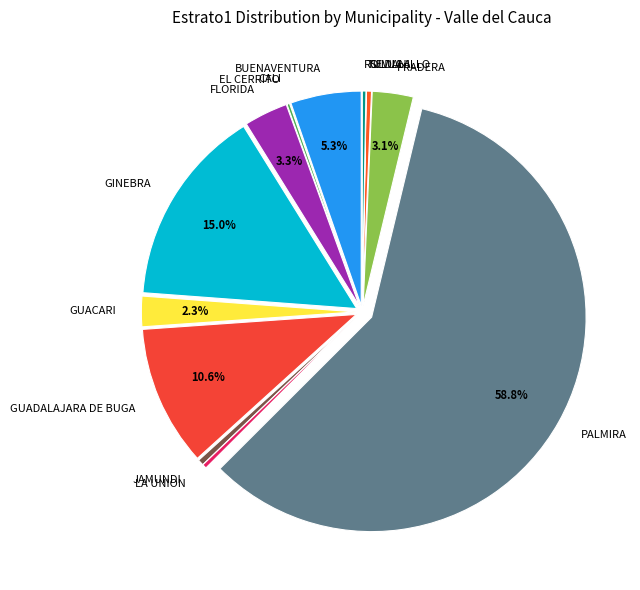

True or false: LA UNION accounts for 0% of the total.

True